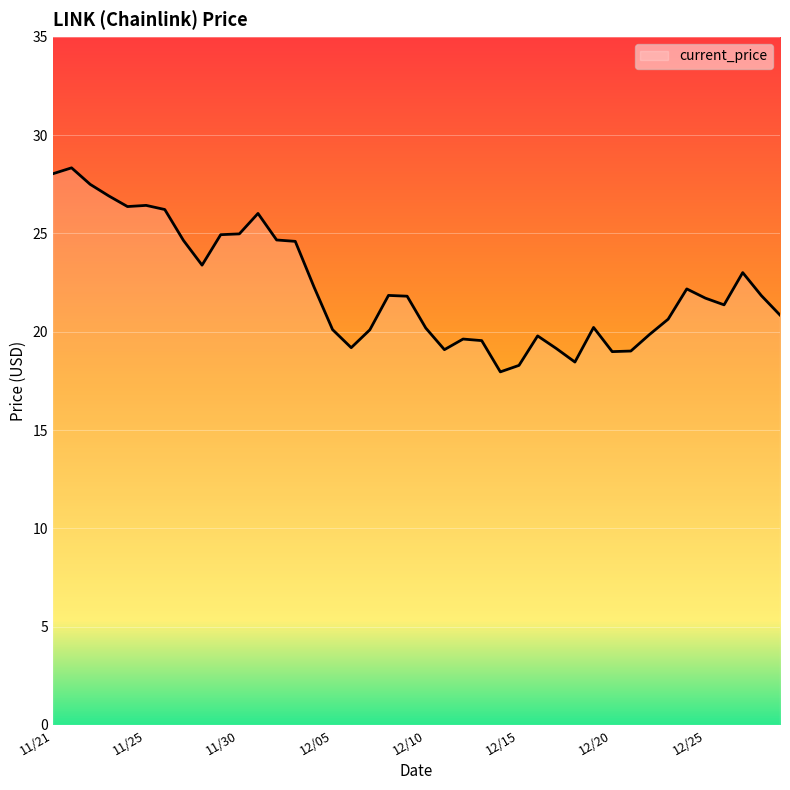

What is the sum of all values?

890.2